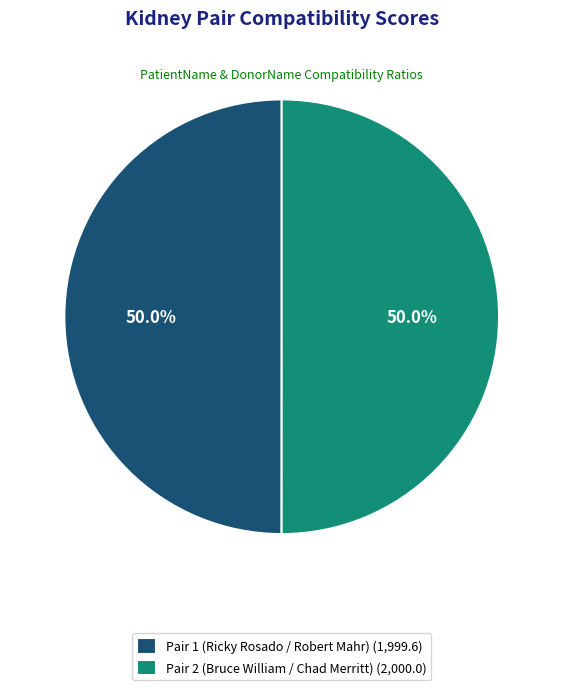

The Pair 2 (Bruce William / Chad Merritt) slice represents 59% of the pie. True or false?

False